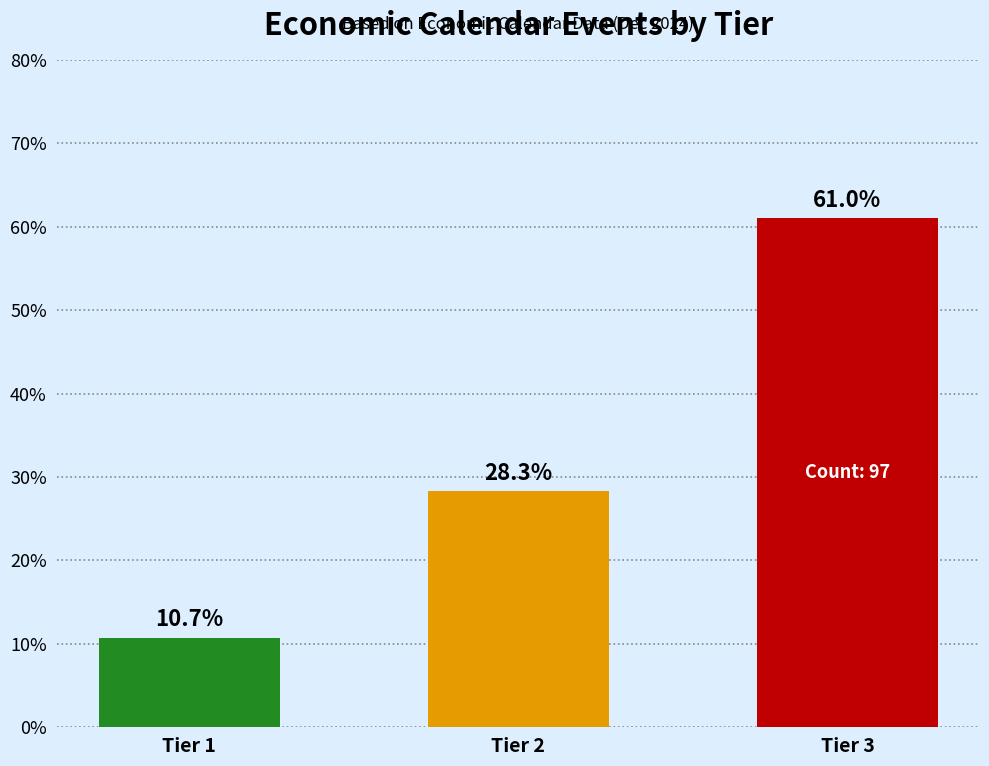

Reading left to right, list all the values displayed in this chart.

10.7	28.3	61.0